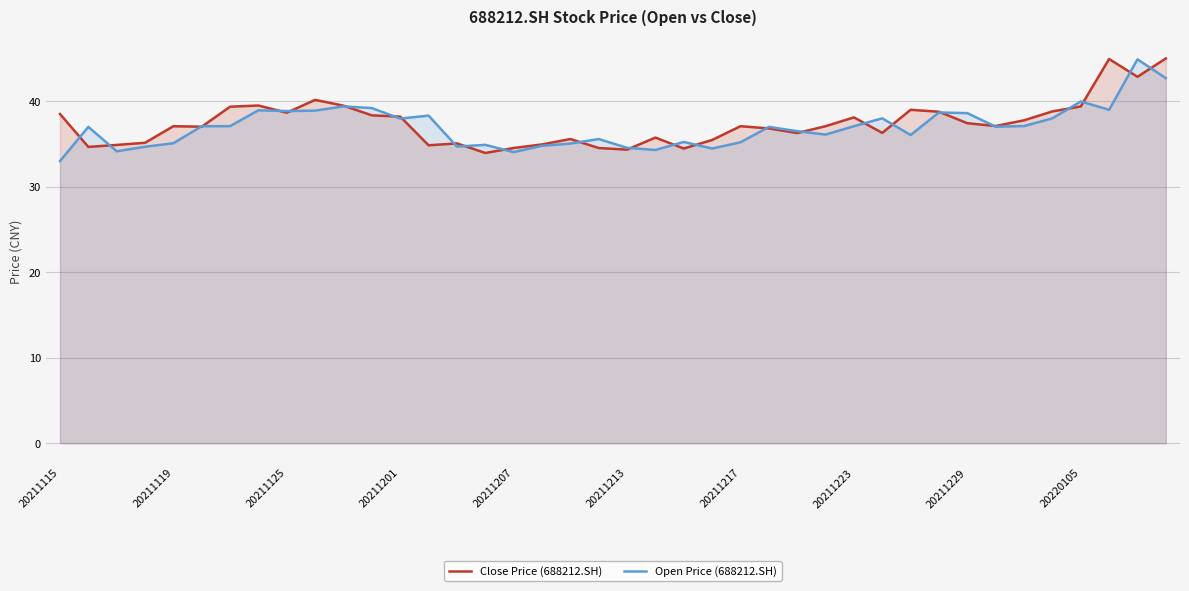

What is the minimum value for Close Price (688212.SH)?

34.0